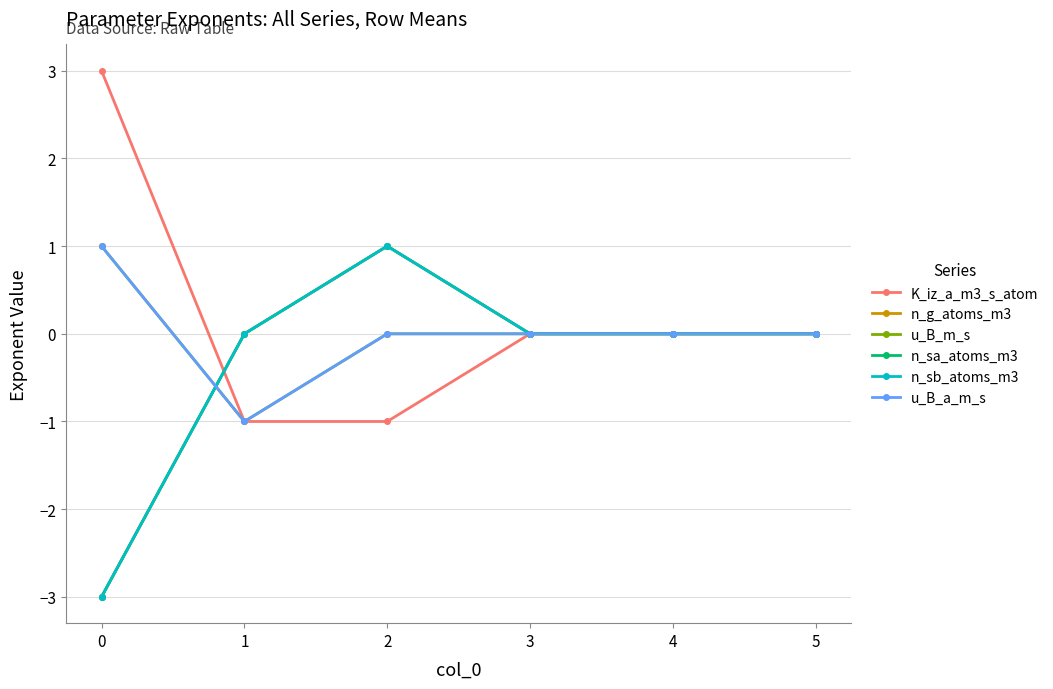

Reading left to right, extract all data points from this chart.

K_iz_a_m3_s_atom: 3	-1	-1	0	0	0
n_g_atoms_m3: -3	0	1	0	0	0
u_B_m_s: 1	-1	0	0	0	0
n_sa_atoms_m3: -3	0	1	0	0	0
n_sb_atoms_m3: -3	0	1	0	0	0
u_B_a_m_s: 1	-1	0	0	0	0